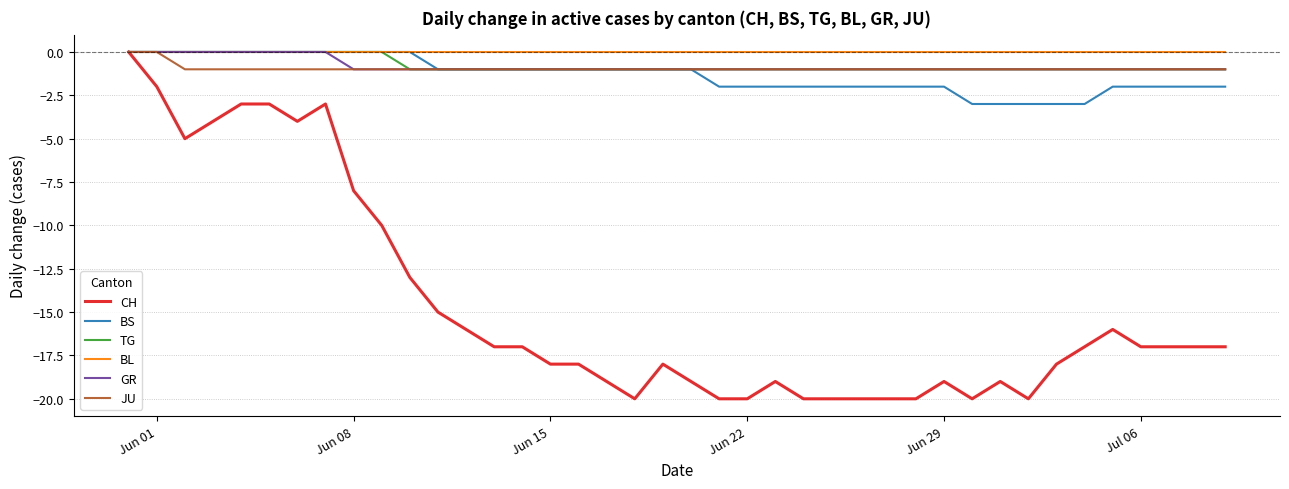

What is the minimum value shown in the chart?

-20